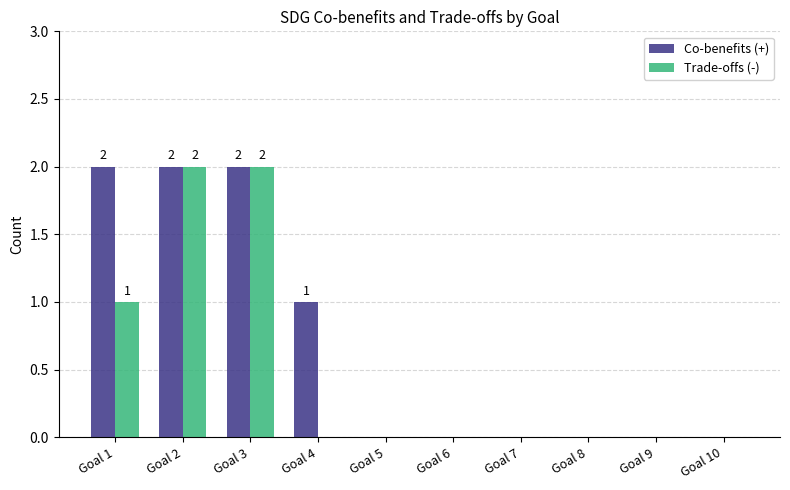

What are all the series names shown in the legend?

Co-benefits (+), Trade-offs (-)